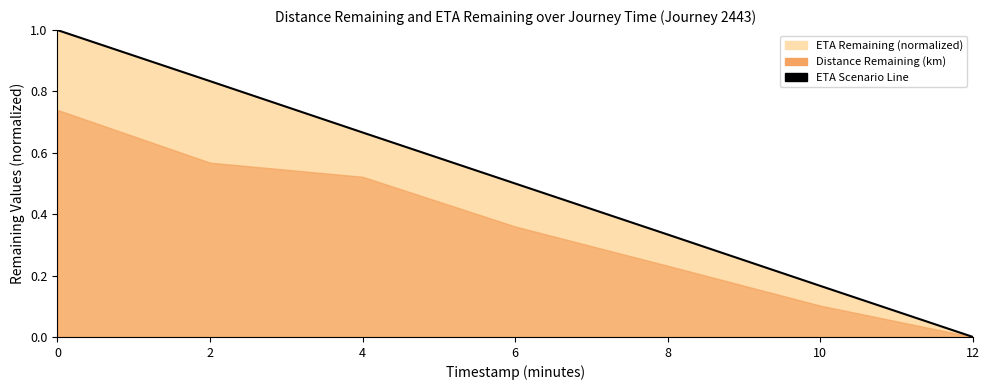

What is the difference between the maximum and minimum values?

1.0